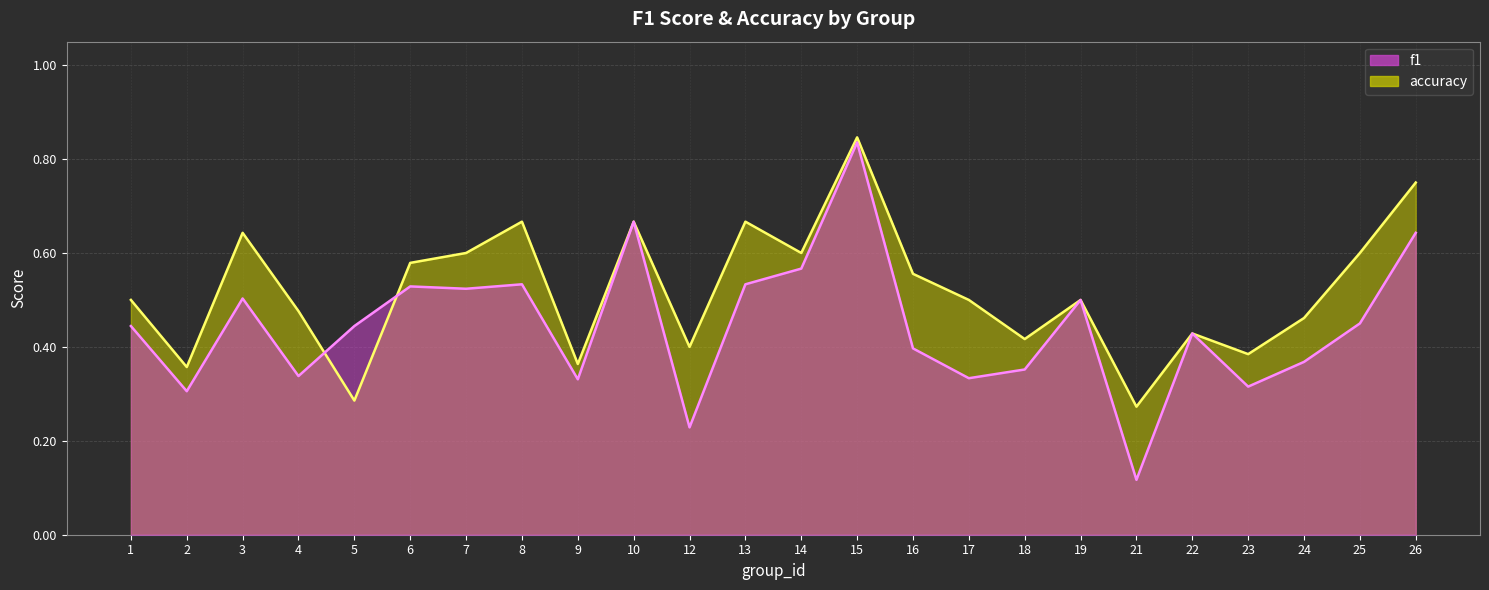

How many distinct data groups are displayed?

2